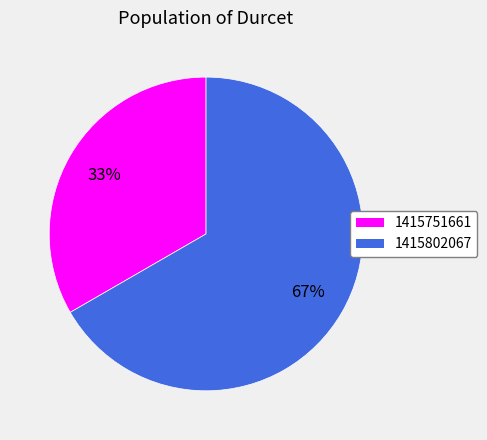

To the nearest percent, what is the average slice percentage?

50%